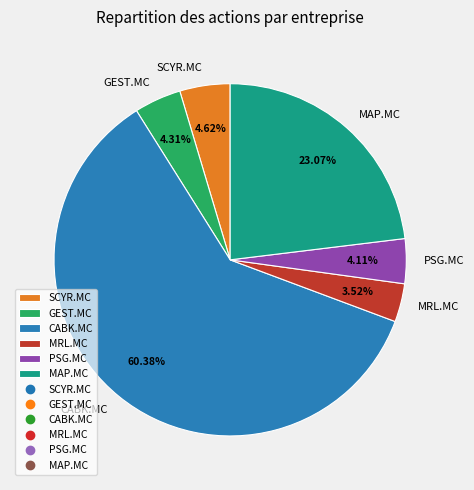

Combined, do MAP.MC and GEST.MC account for over 50%?

No